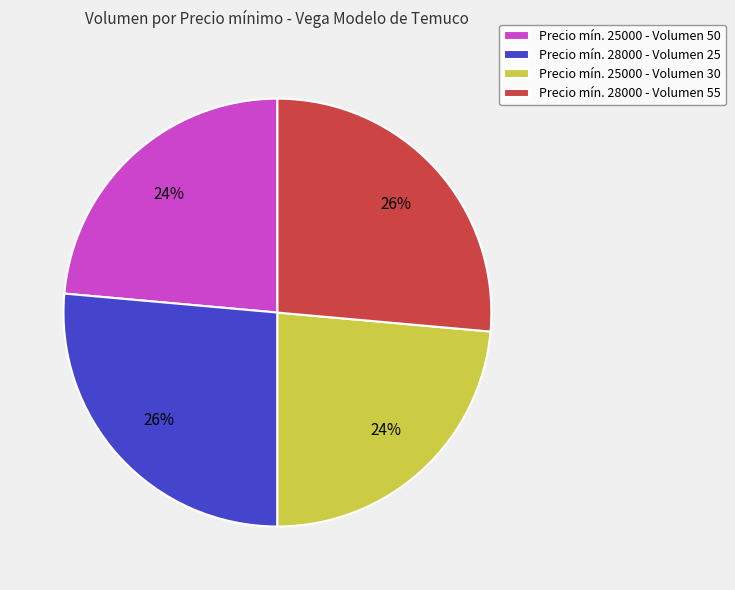

Does Precio mín. 25000 - Volumen 30 represent more than half of the total?

No